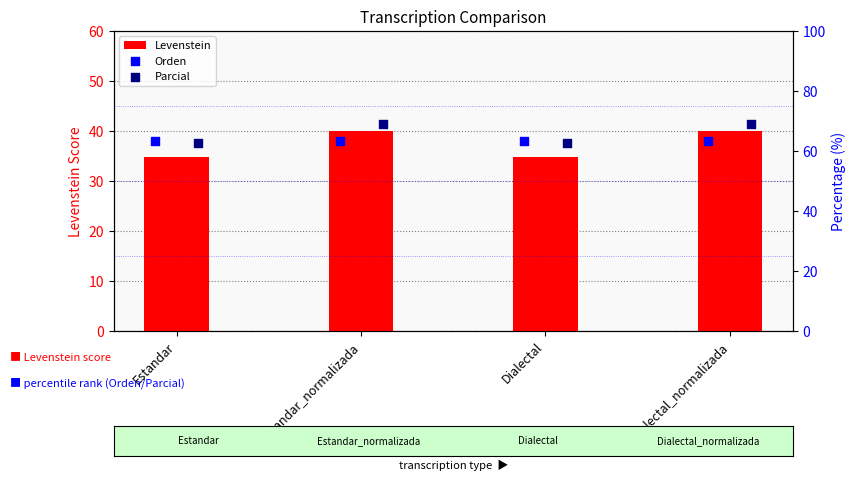

The value of Levenstein at Estandar is 57.5. True or false?

False